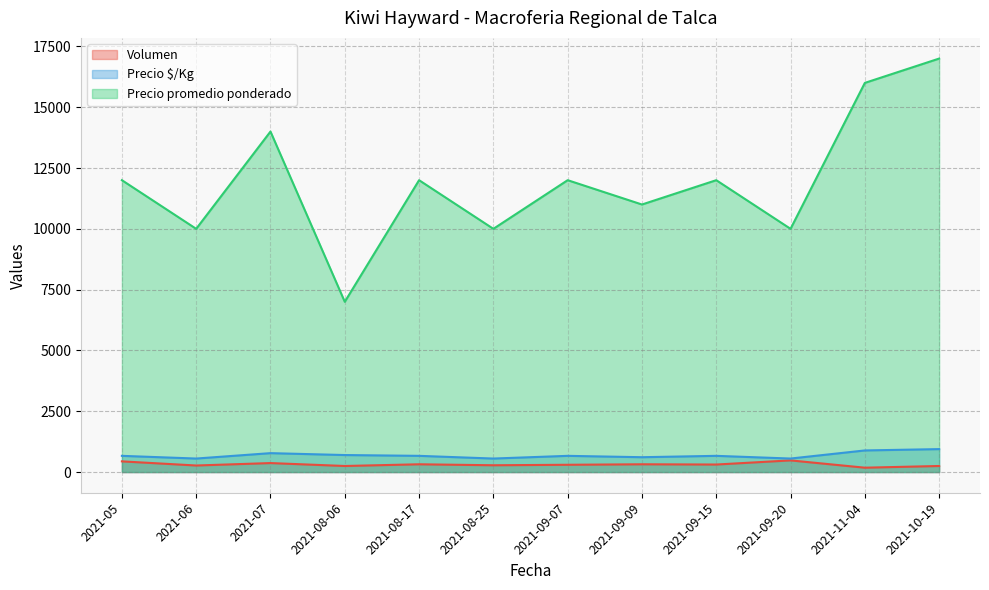

Reading right to left, what are all the values shown in this chart?

Volumen: 2021-10-19=250	2021-11-04=180	2021-09-20=480	2021-09-15=310	2021-09-09=320	2021-09-07=300	2021-08-25=280	2021-08-17=320	2021-08-06=250	2021-07=370	2021-06=270	2021-05=440
Precio $/Kg: 2021-10-19=944	2021-11-04=889	2021-09-20=556	2021-09-15=667	2021-09-09=611	2021-09-07=667	2021-08-25=556	2021-08-17=667	2021-08-06=700	2021-07=778	2021-06=556	2021-05=667
Precio promedio ponderado: 2021-10-19=17000	2021-11-04=16000	2021-09-20=10000	2021-09-15=12000	2021-09-09=11000	2021-09-07=12000	2021-08-25=10000	2021-08-17=12000	2021-08-06=7000	2021-07=14000	2021-06=10000	2021-05=12000